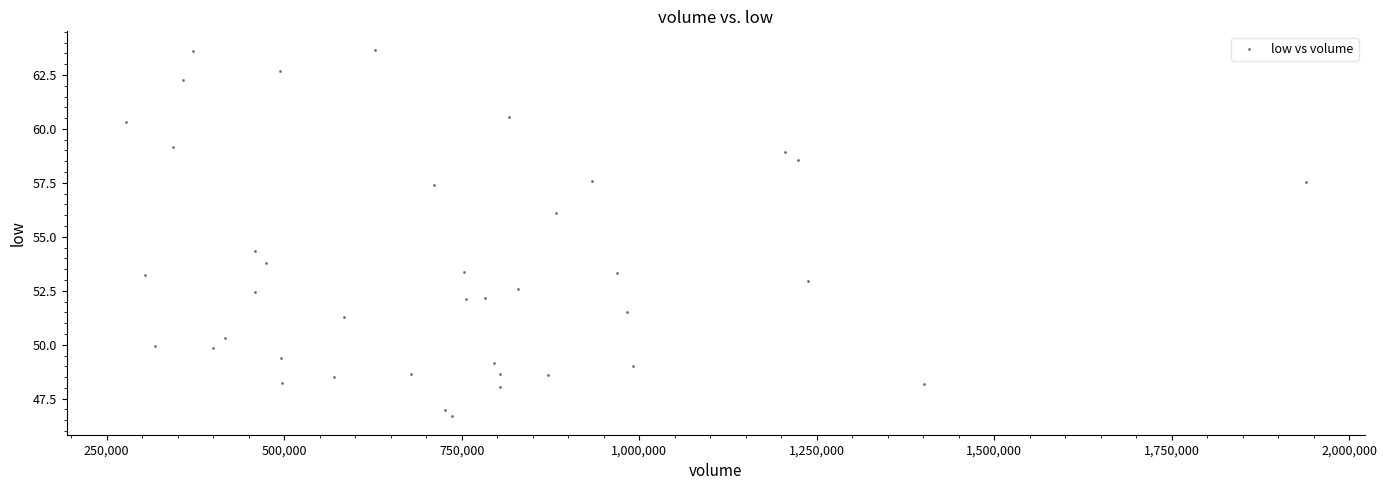

What is the range of Y values (max minus min)?

17.0